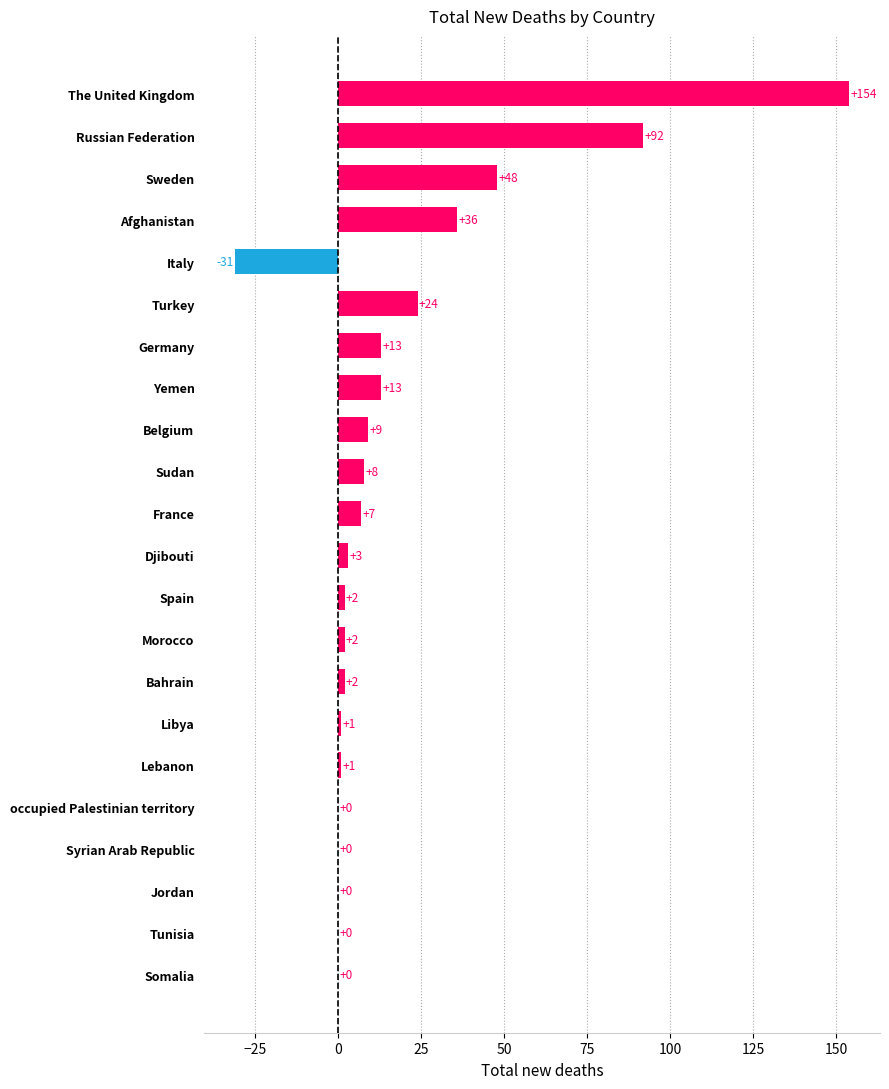

Are the bars grouped side by side (vs. stacked)?

No